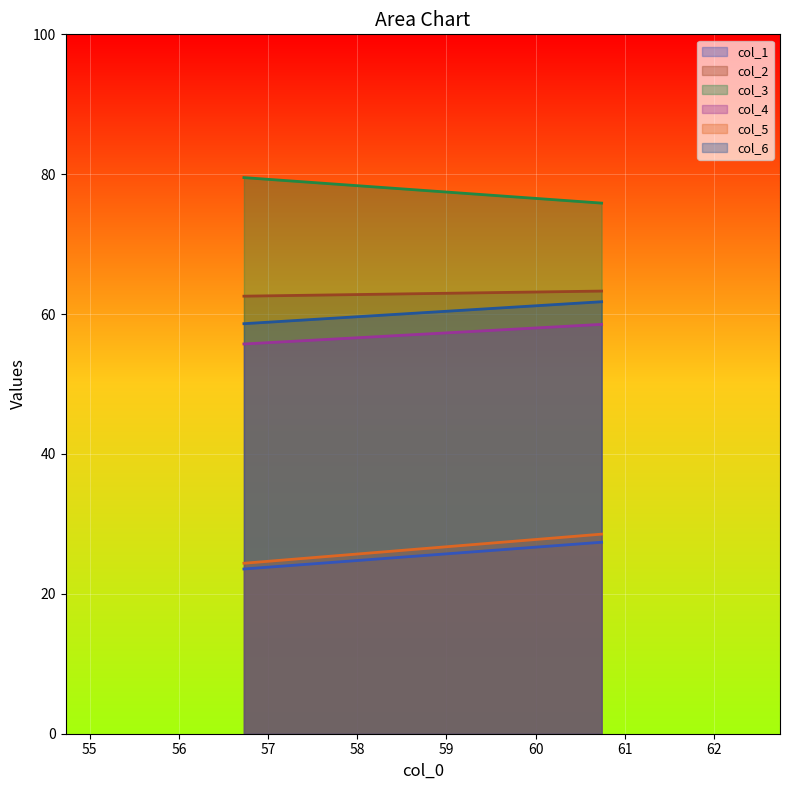

Between 60.73958333 and 56.72916667, which is larger?

60.73958333